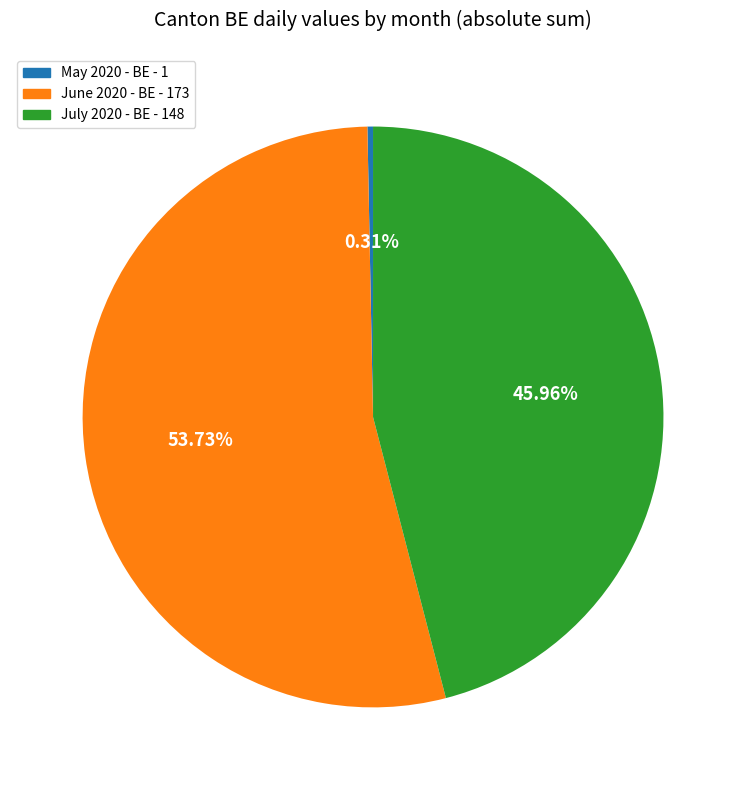

Which slice is the smallest?

May 2020 - BE